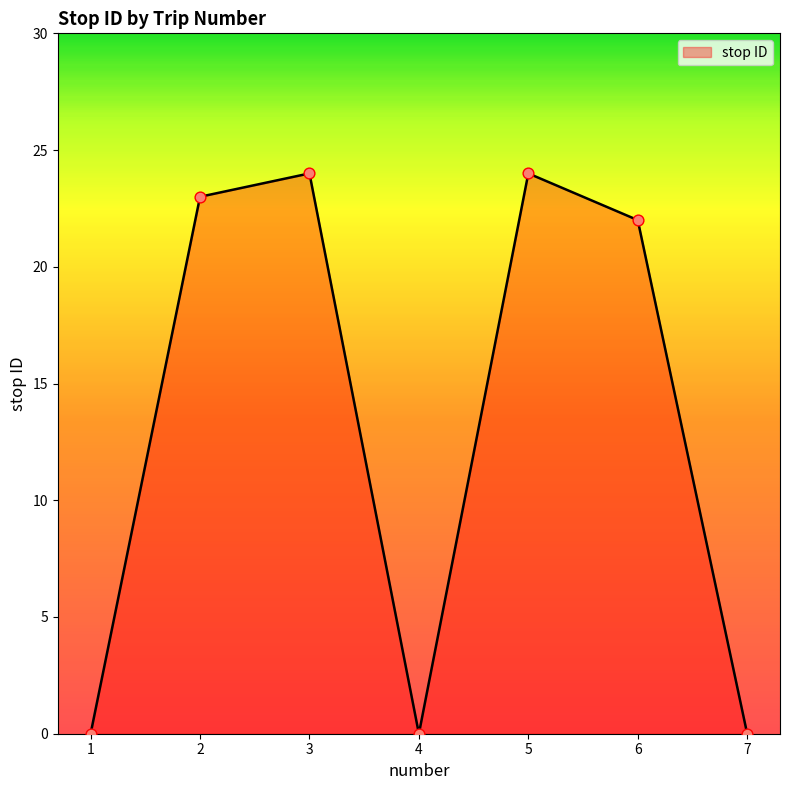

Between 6 and 1, which is larger?

6